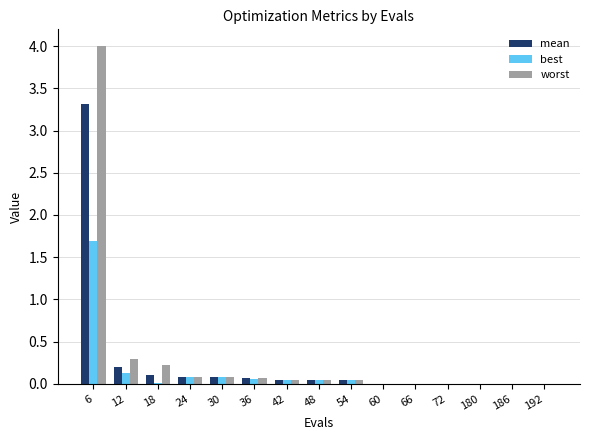

What is the sum of all worst values?

4.9